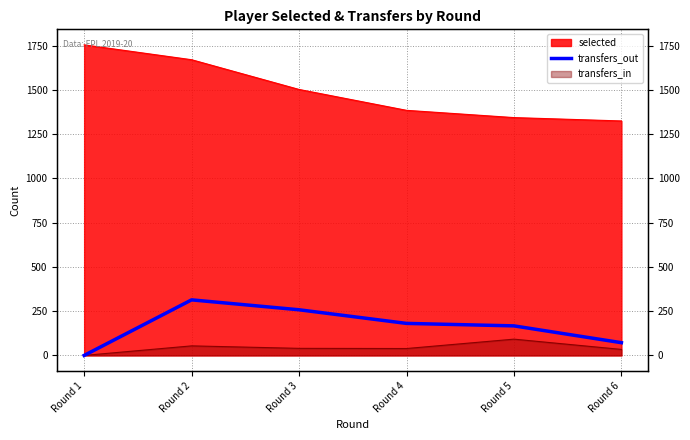

How many lines are shown in the chart?

1